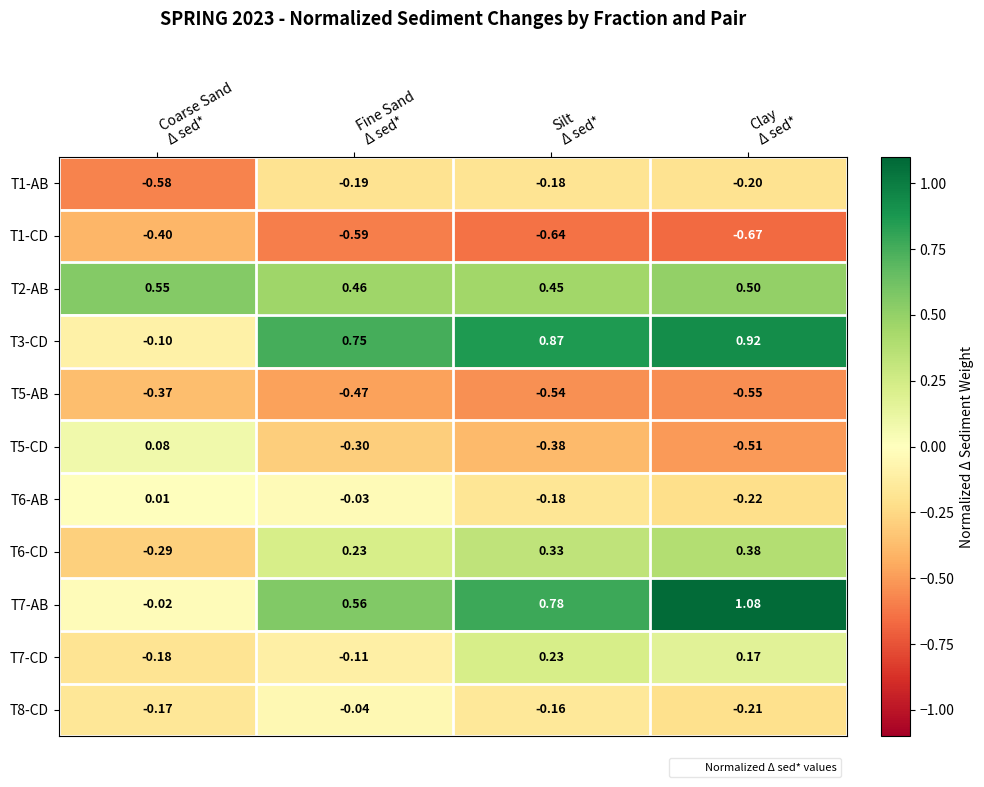

How many data points in T7-AB are above 0?

3